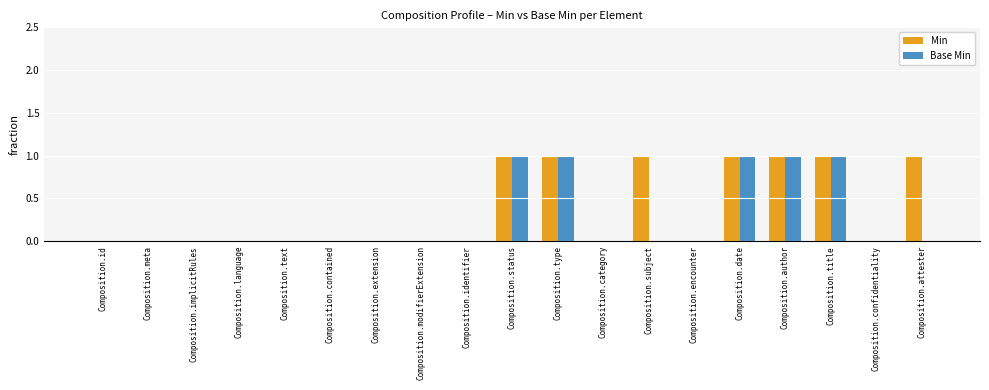

Is it true that Min equals 1 at Composition.author?

True